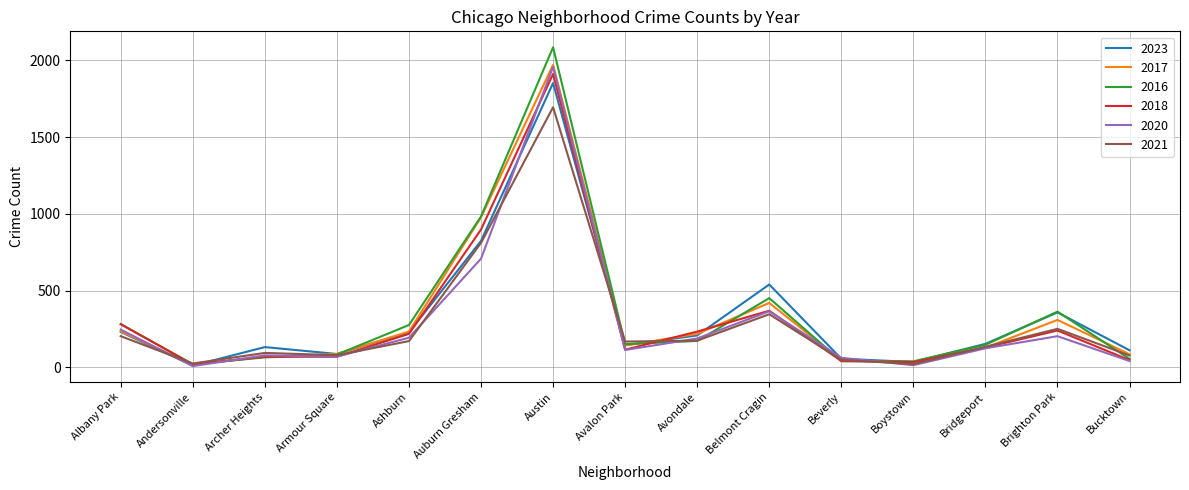

What is the total value across all series at Brighton Park?

1724